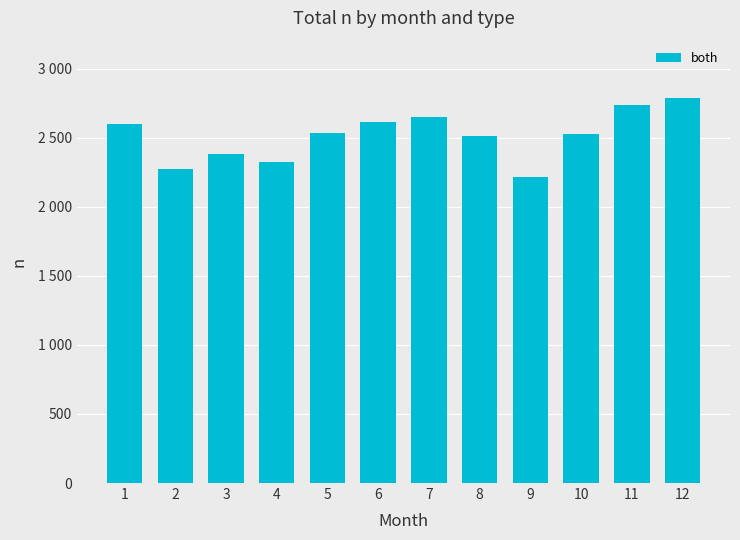

Does the chart contain any negative values?

No